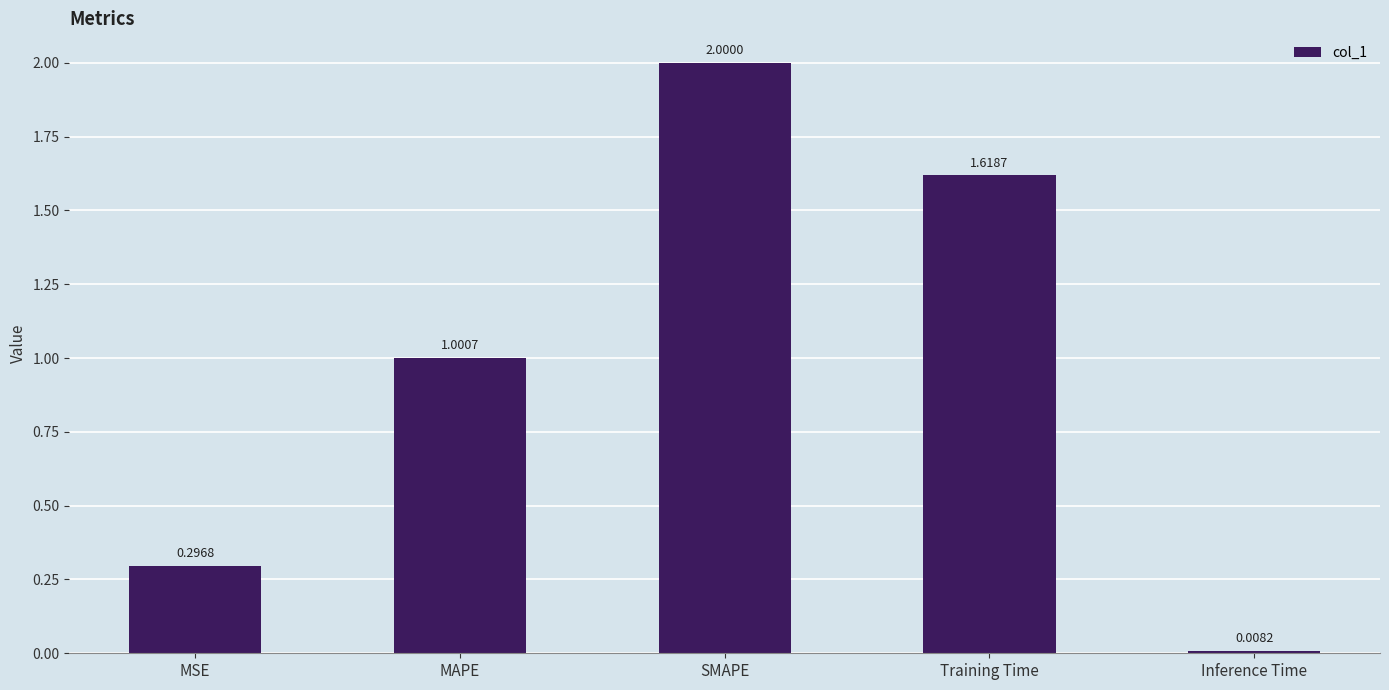

What position from the right is MSE?

5